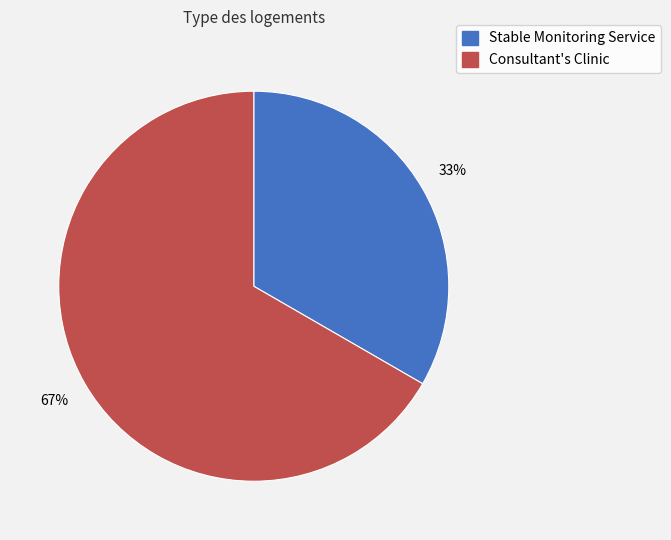

Rank the categories by value from lowest to highest.

Stable Monitoring Service, Consultant's Clinic